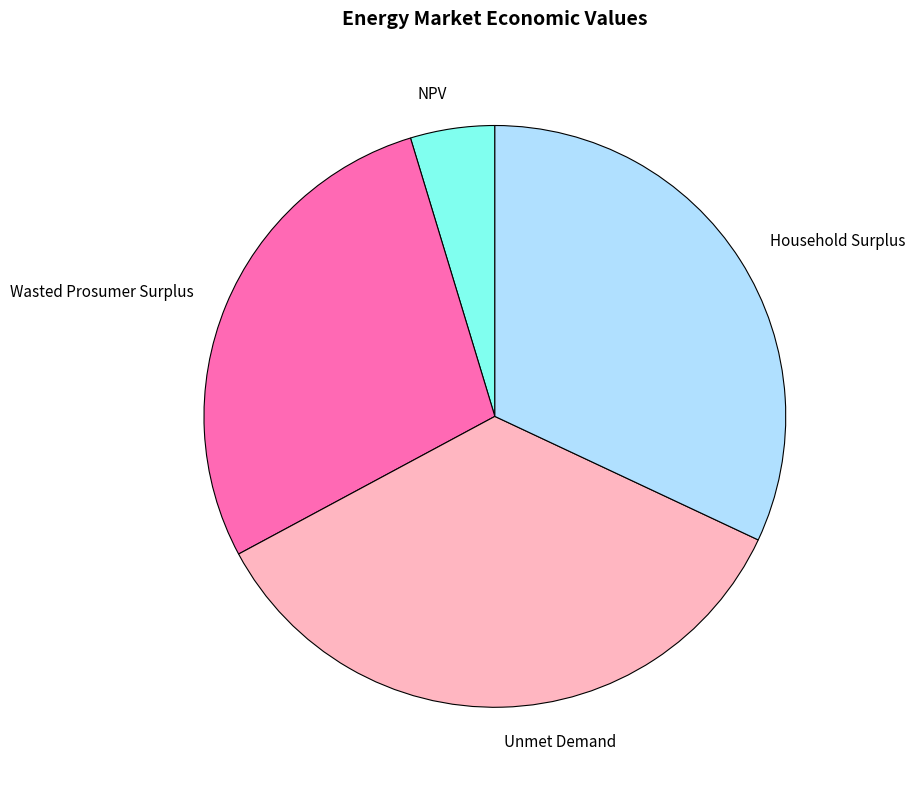

Rank the categories by value from highest to lowest.

Unmet Demand, Household Surplus, Wasted Prosumer Surplus, NPV